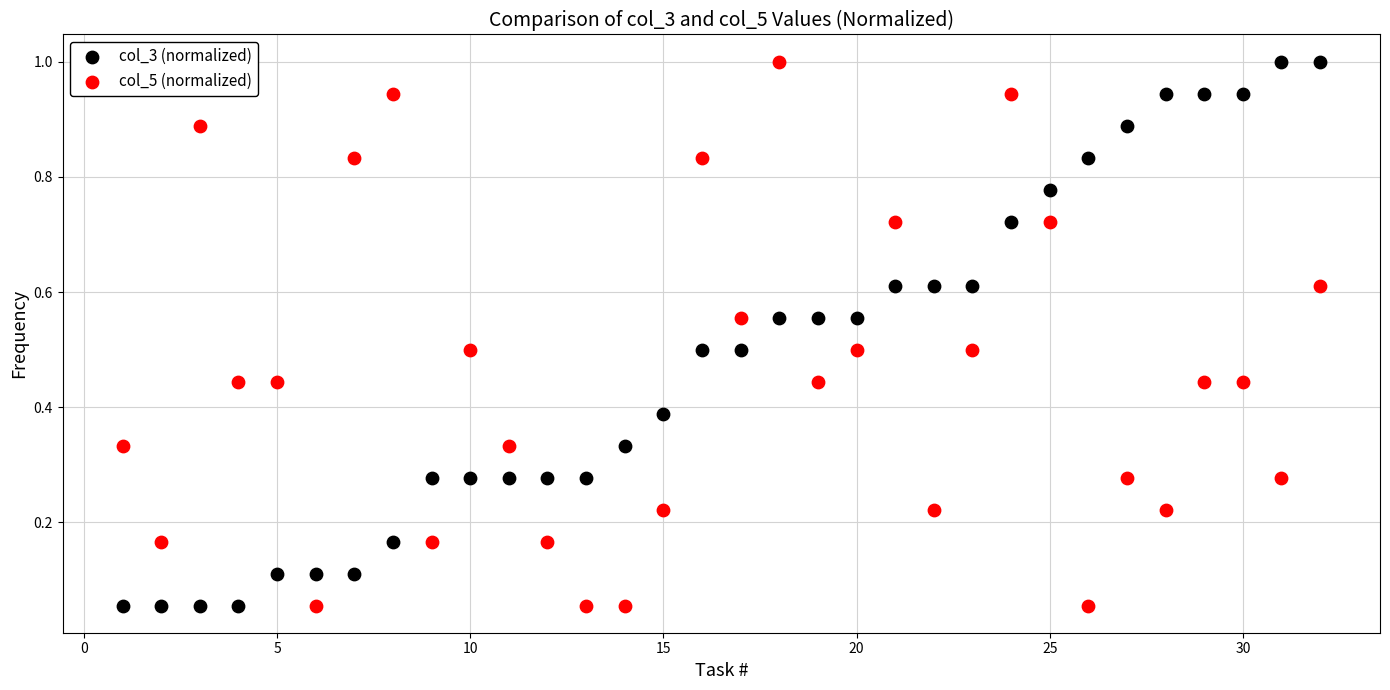

What is the X range (max minus min) for the scatter plot?

31.0